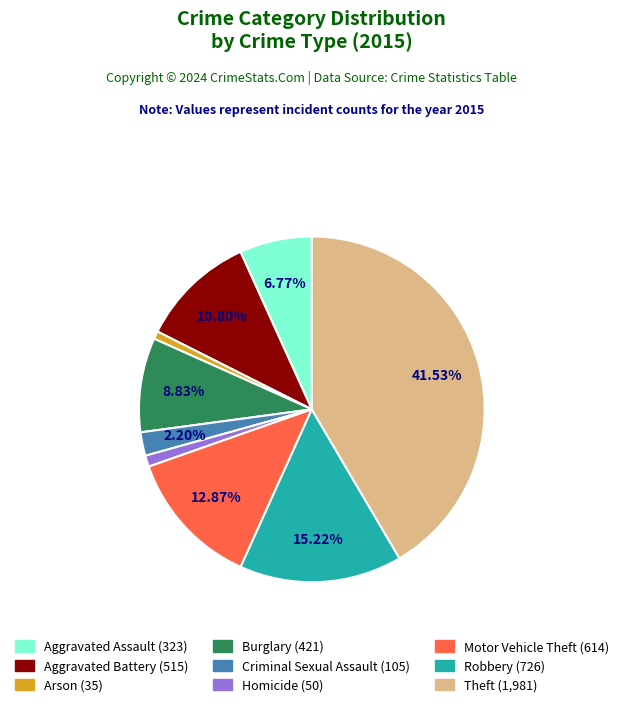

Count the number of slices in the pie.

9